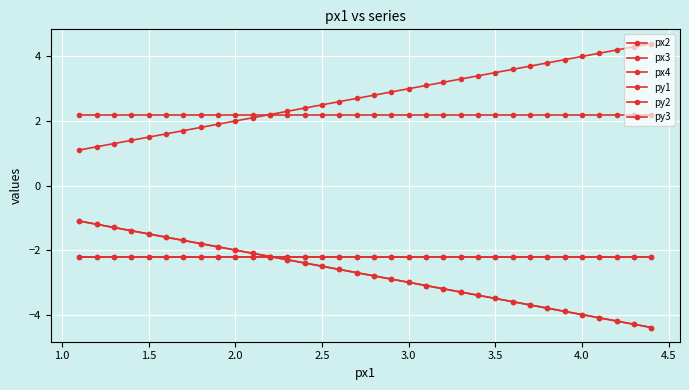

What is the average value of the px2 series?

-2.8